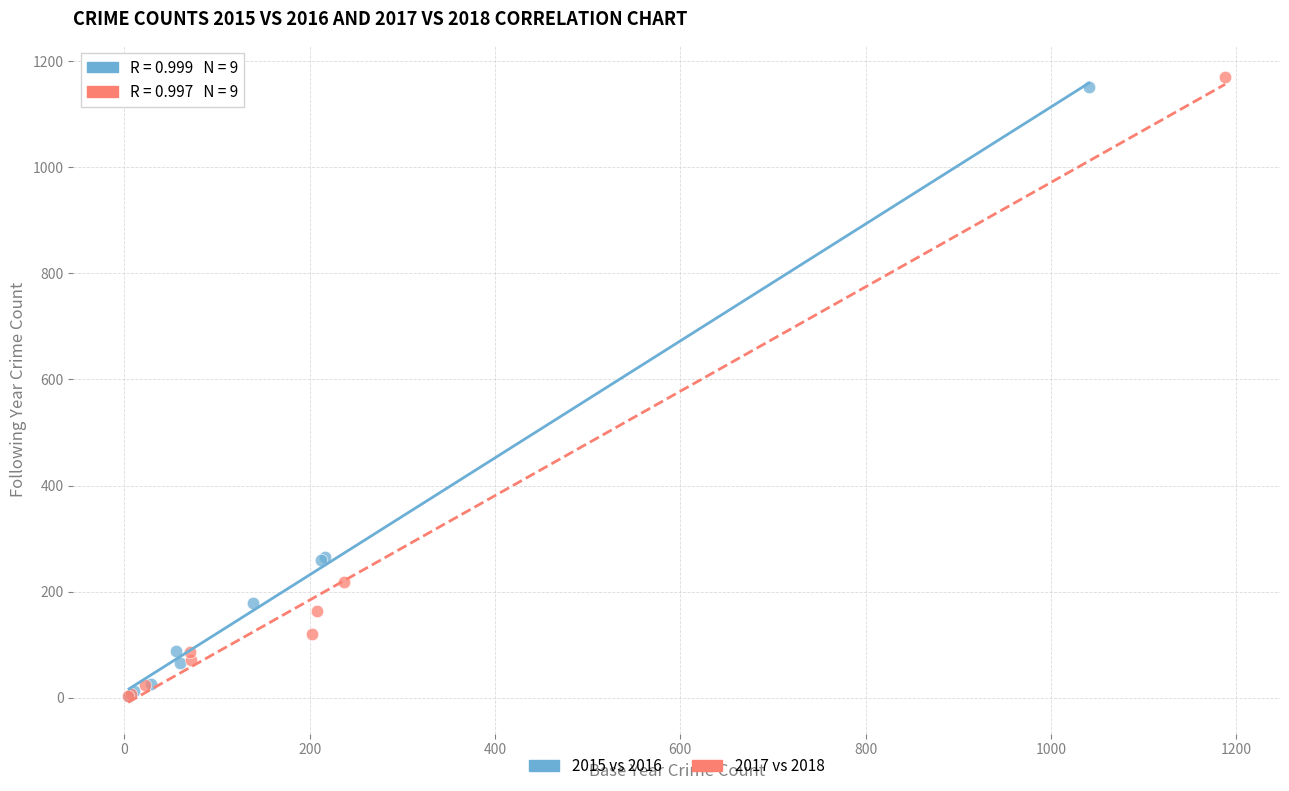

Which series has the widest spread of Y values?

2017 vs 2018